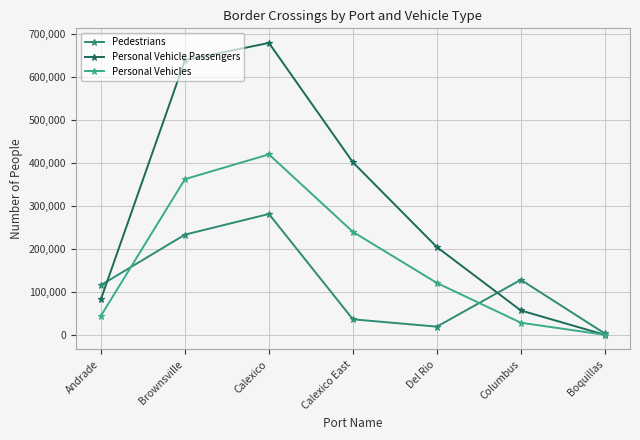

Reading left to right, extract all data points from this chart.

Pedestrians: Andrade=115655	Brownsville=232880	Calexico=280949	Calexico East=36008	Del Rio=18975	Columbus=127902	Boquillas=3036
Personal Vehicle Passengers: Andrade=82972	Brownsville=638585	Calexico=678645	Calexico East=401101	Del Rio=203944	Columbus=56554	Boquillas=0
Personal Vehicles: Andrade=44277	Brownsville=361923	Calexico=419497	Calexico East=239387	Del Rio=120630	Columbus=28073	Boquillas=0